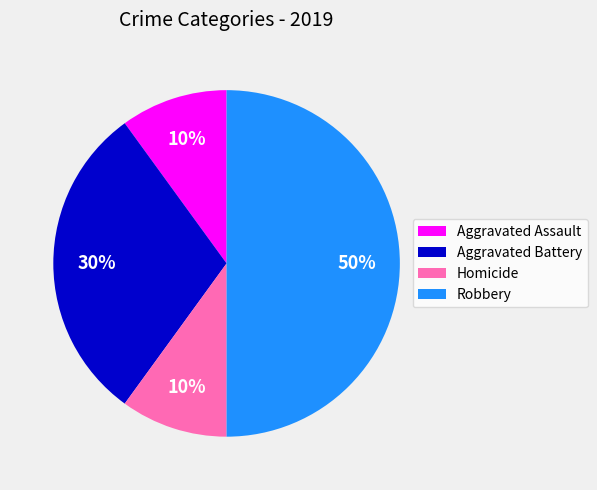

To the nearest percent, what percentage of the pie is Robbery?

50%